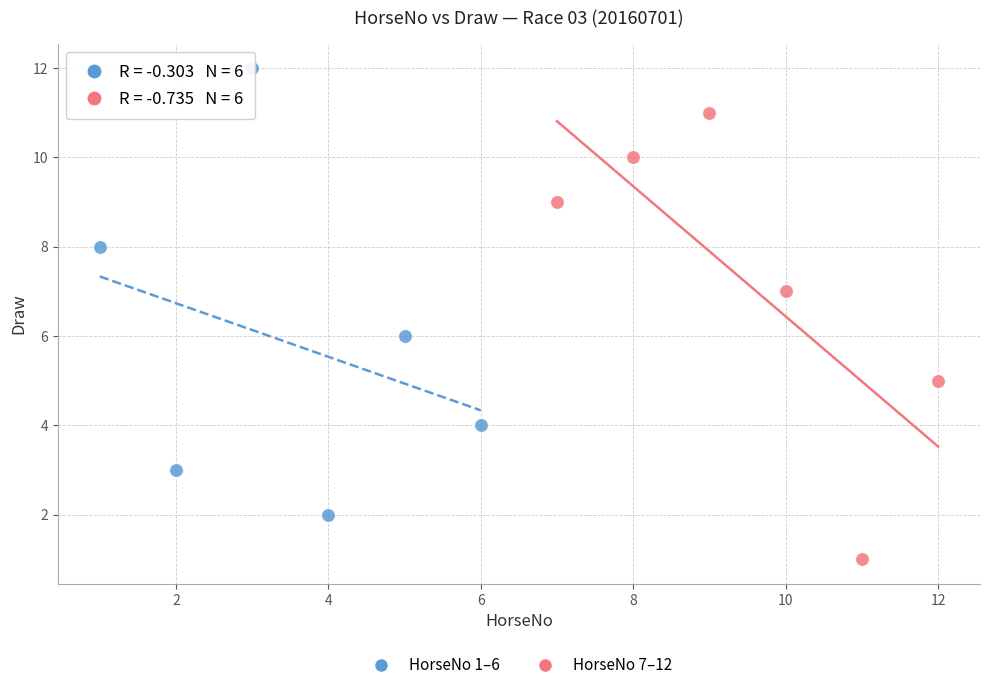

Which series contains the lowest Y value?

HorseNo 7–12